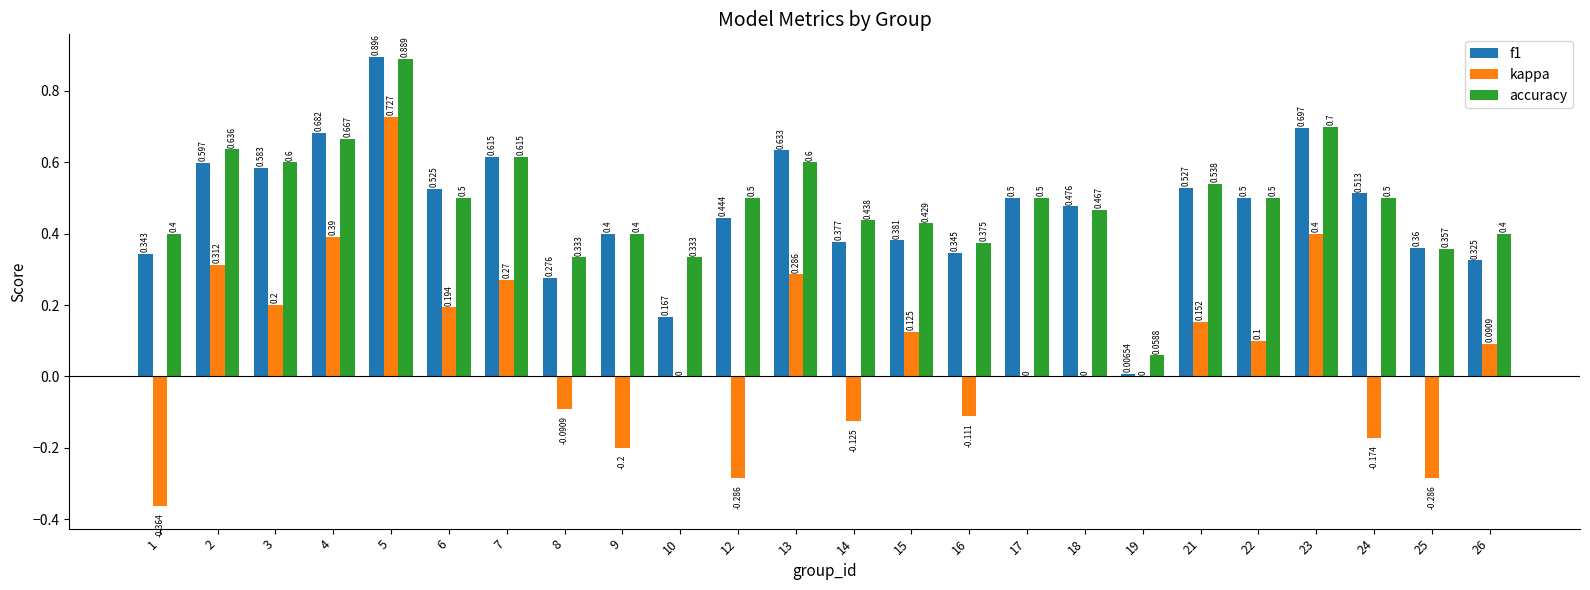

Where does the kappa series first go above 0?

2